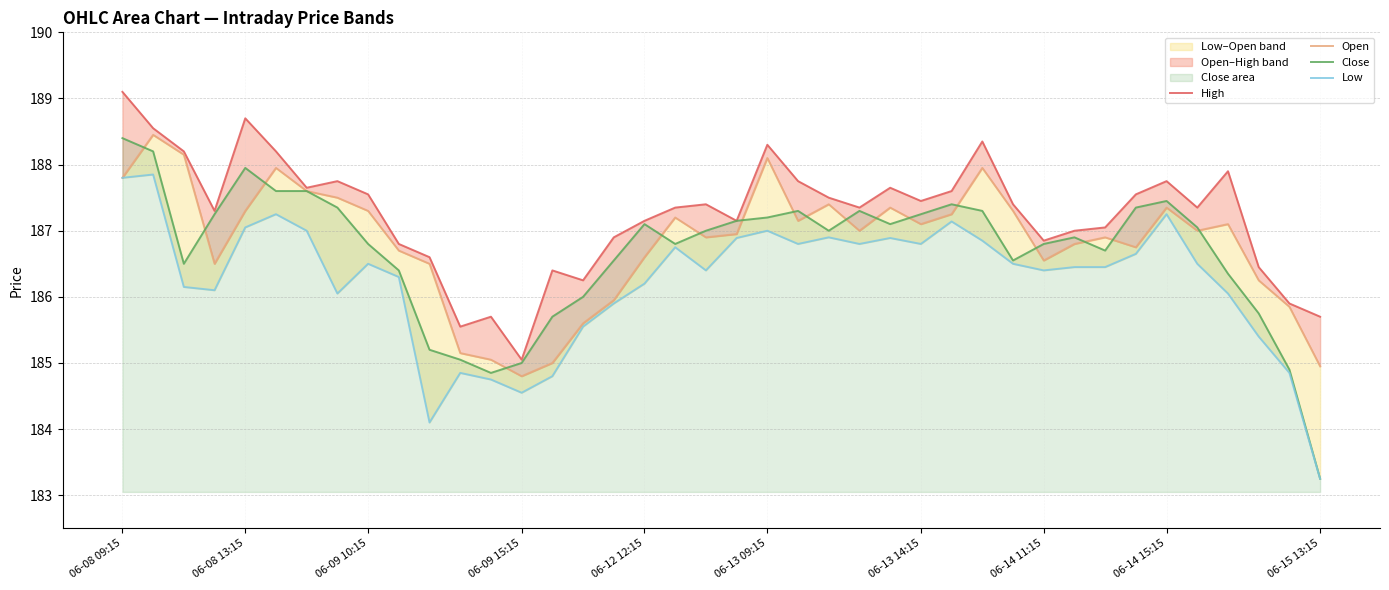

At which label does Close reach its peak?

06-08 09:15